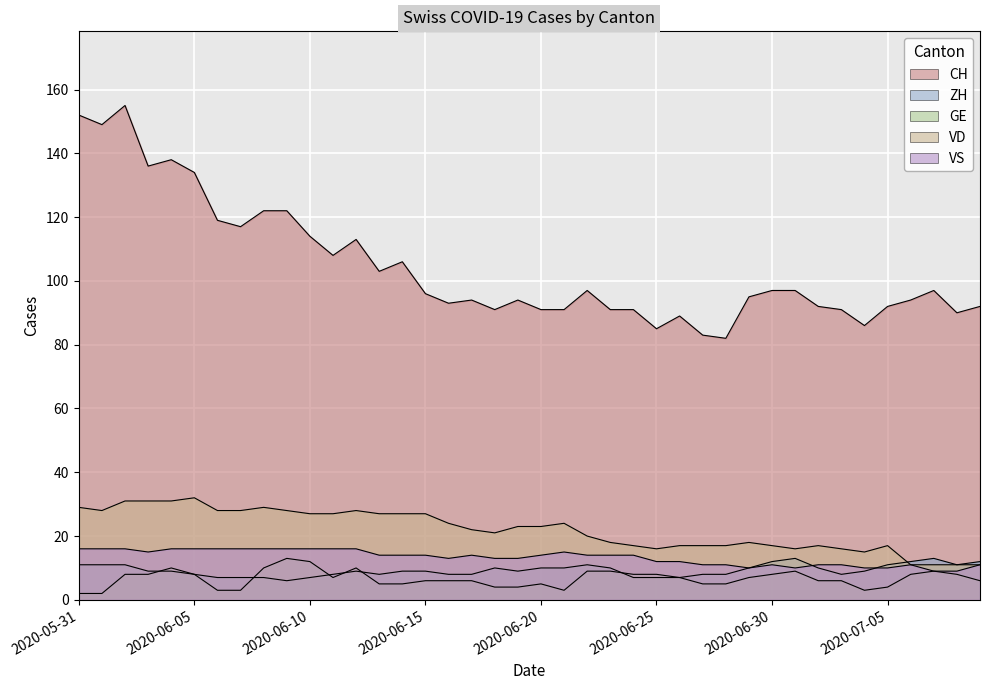

Which category has the lowest value across all series?

2020-05-31